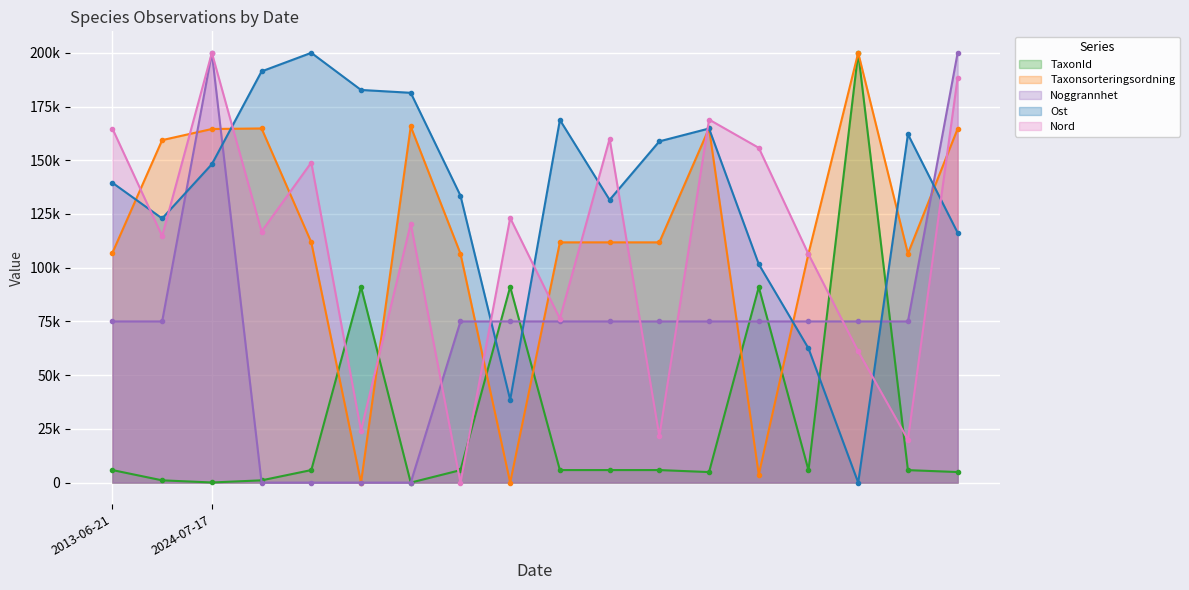

What are all the series names shown in the legend?

TaxonId, Taxonsorteringsordning, Noggrannhet, Ost, Nord